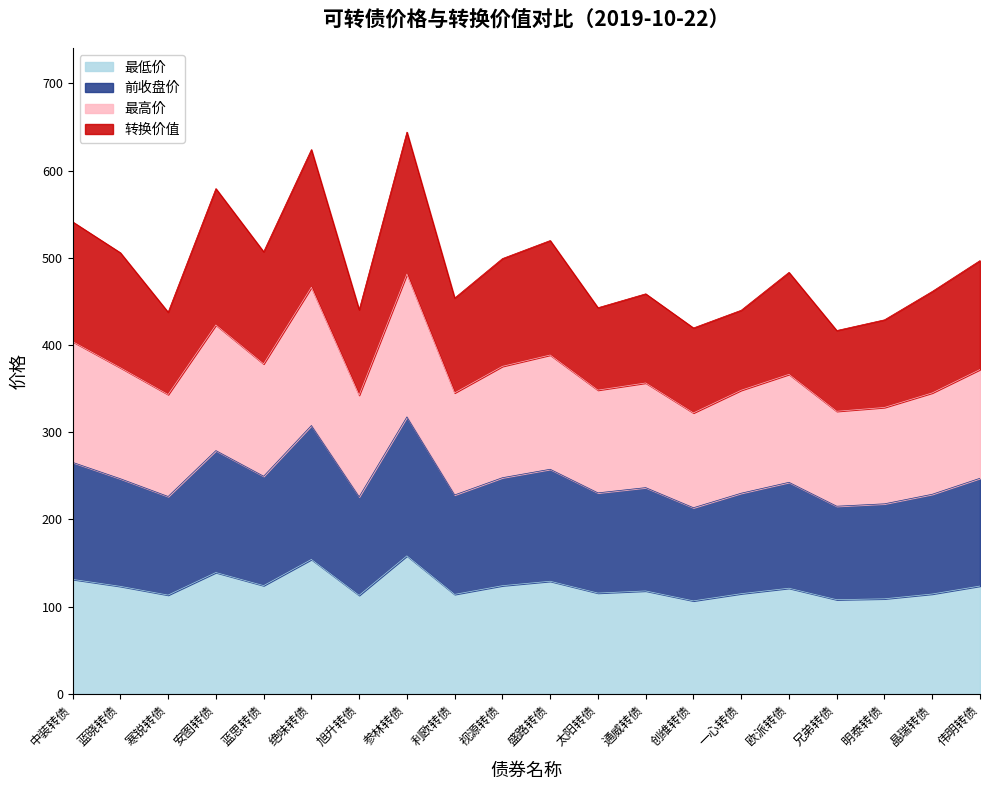

True or false: 最高价 and 前收盘价 cross at least once.

False